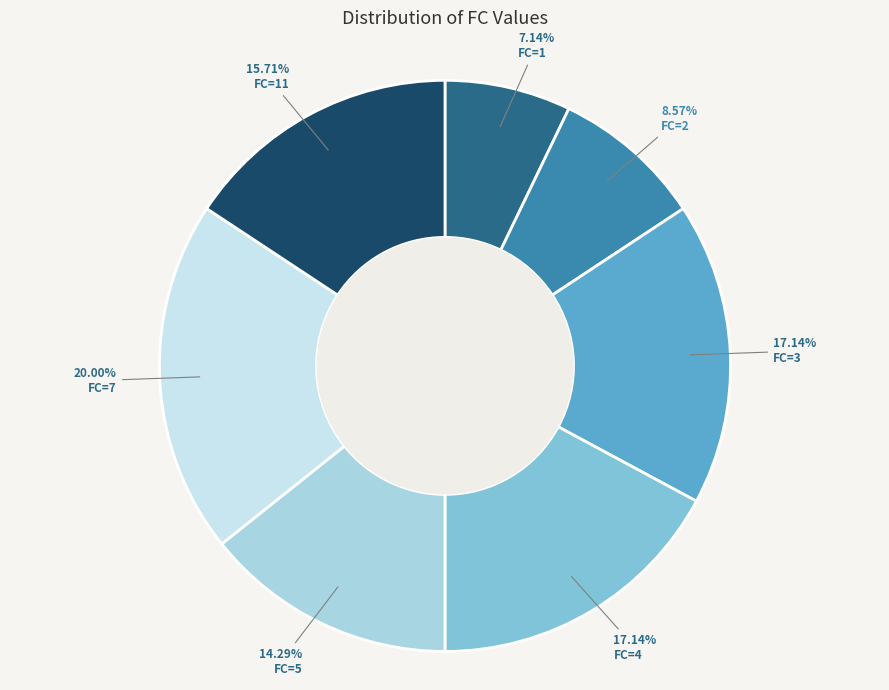

The FC=1 slice represents 10% of the pie. True or false?

False